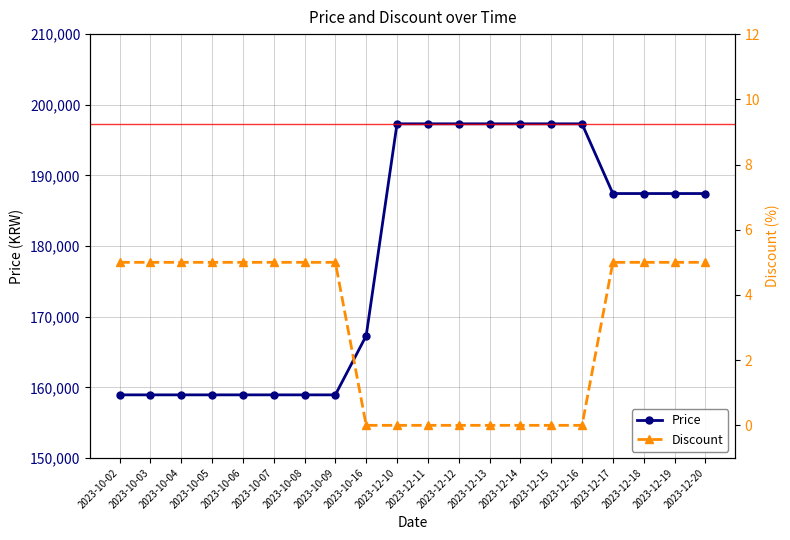

True or false: Discount has a value of 7 at 2023-10-09.

False